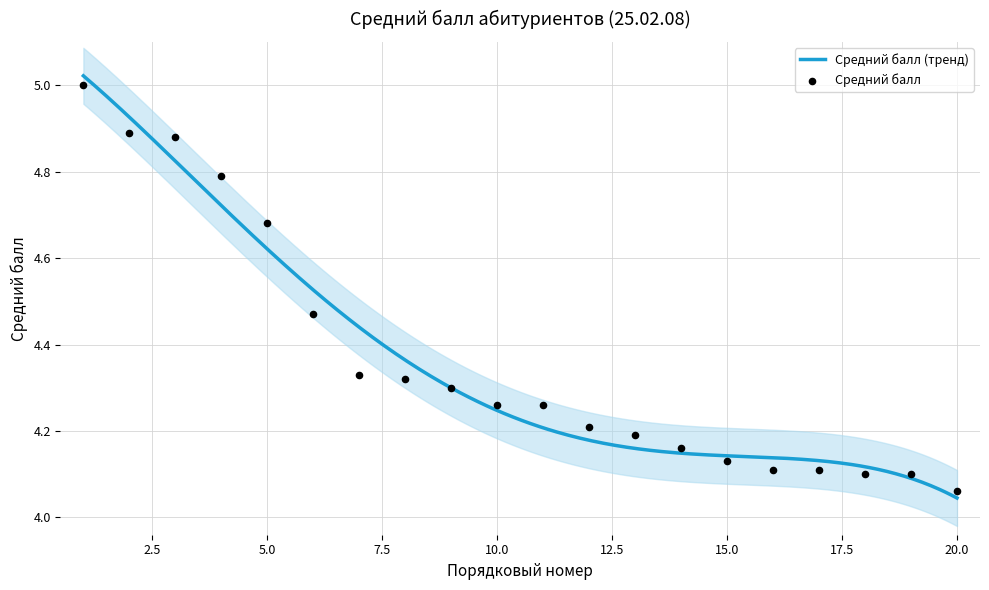

Which has a higher value, 1 or 4?

1